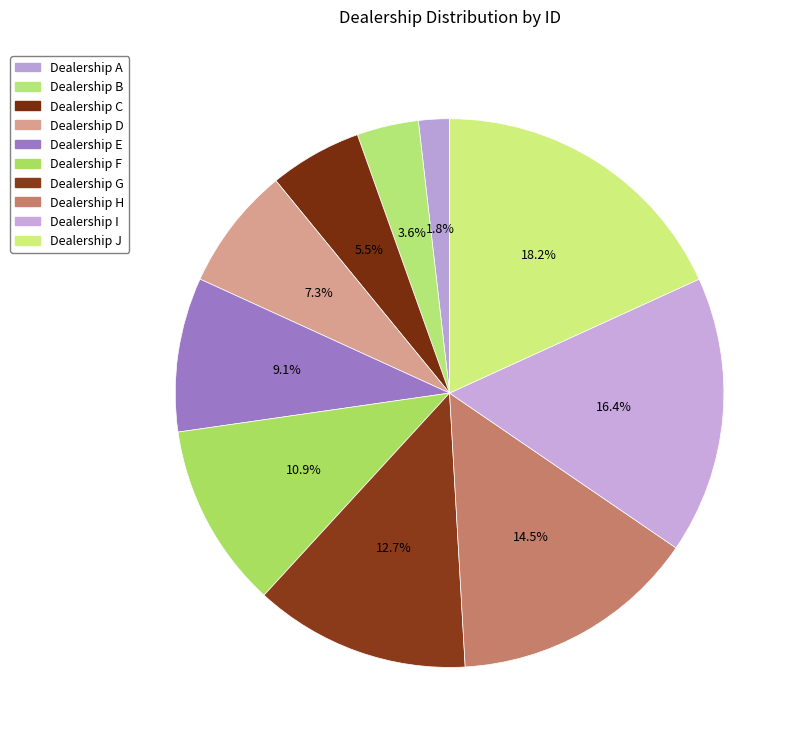

Count the number of slices in the pie.

10